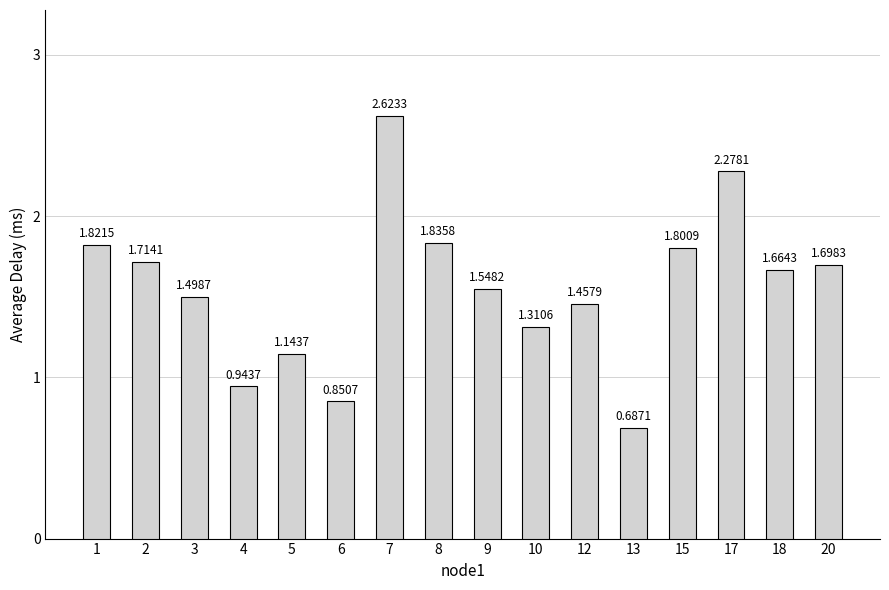

List the labels in order of value, smallest first.

13, 6, 4, 5, 10, 12, 3, 9, 18, 20, 2, 15, 1, 8, 17, 7